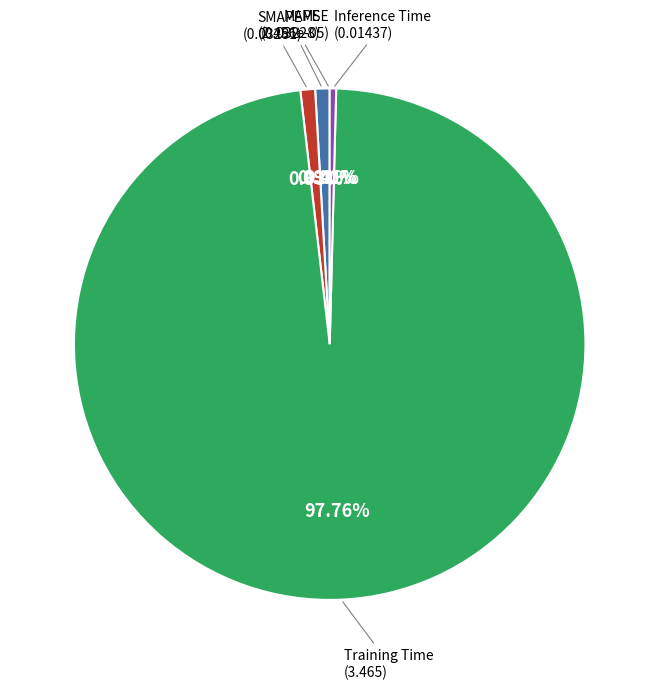

Is there any slice that represents more than half of the pie?

Yes